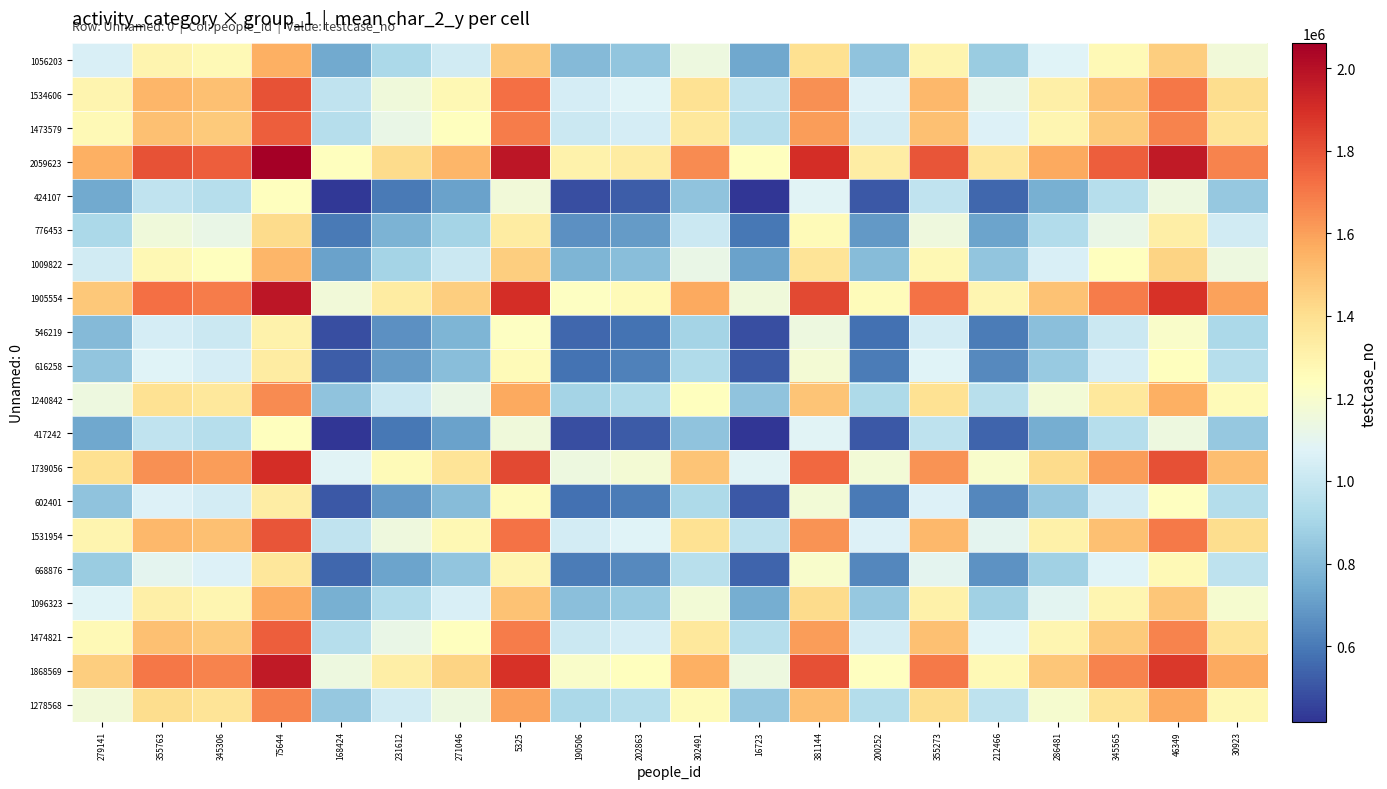

List the series in order of their peak value, lowest first.

417242, 424107, 546219, 602401, 616258, 668876, 776453, 1009822, 1056203, 1096323, 1240842, 1278568, 1473579, 1474821, 1531954, 1534606, 1739056, 1868569, 1905554, 2059623